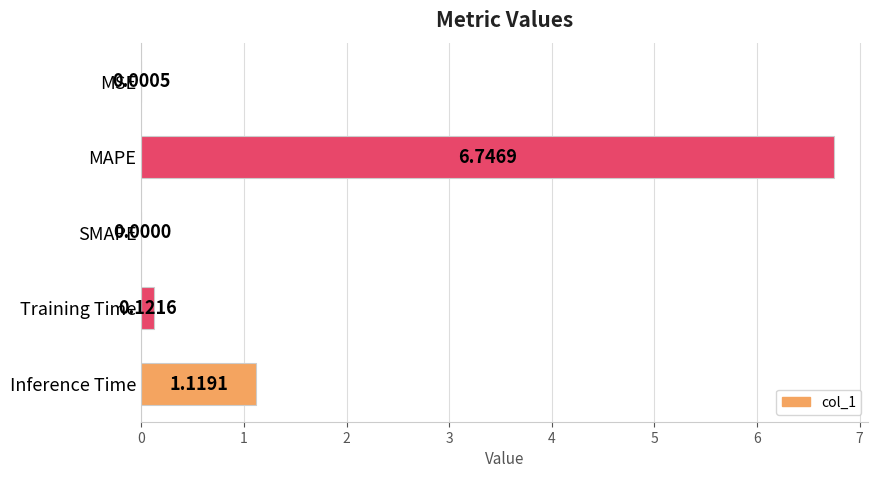

What is the sum of all values?

8.0